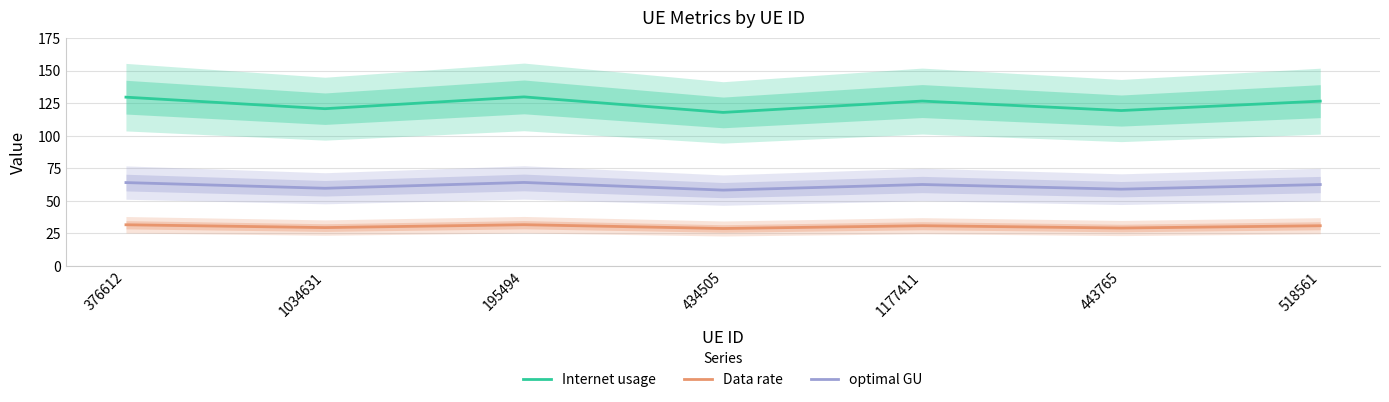

Read the Internet usage value at 518561.

126.7